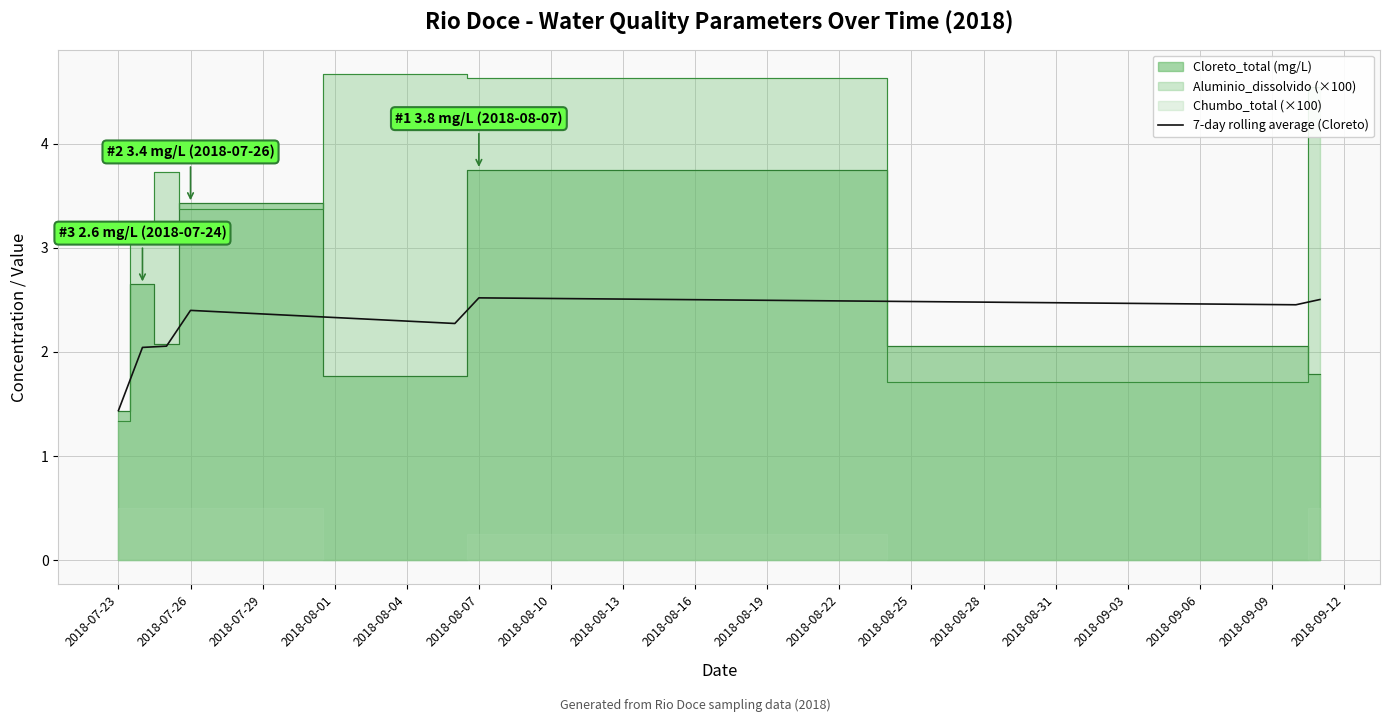

What is the lowest value of the 7-day rolling average (Cloreto) series?

1.4